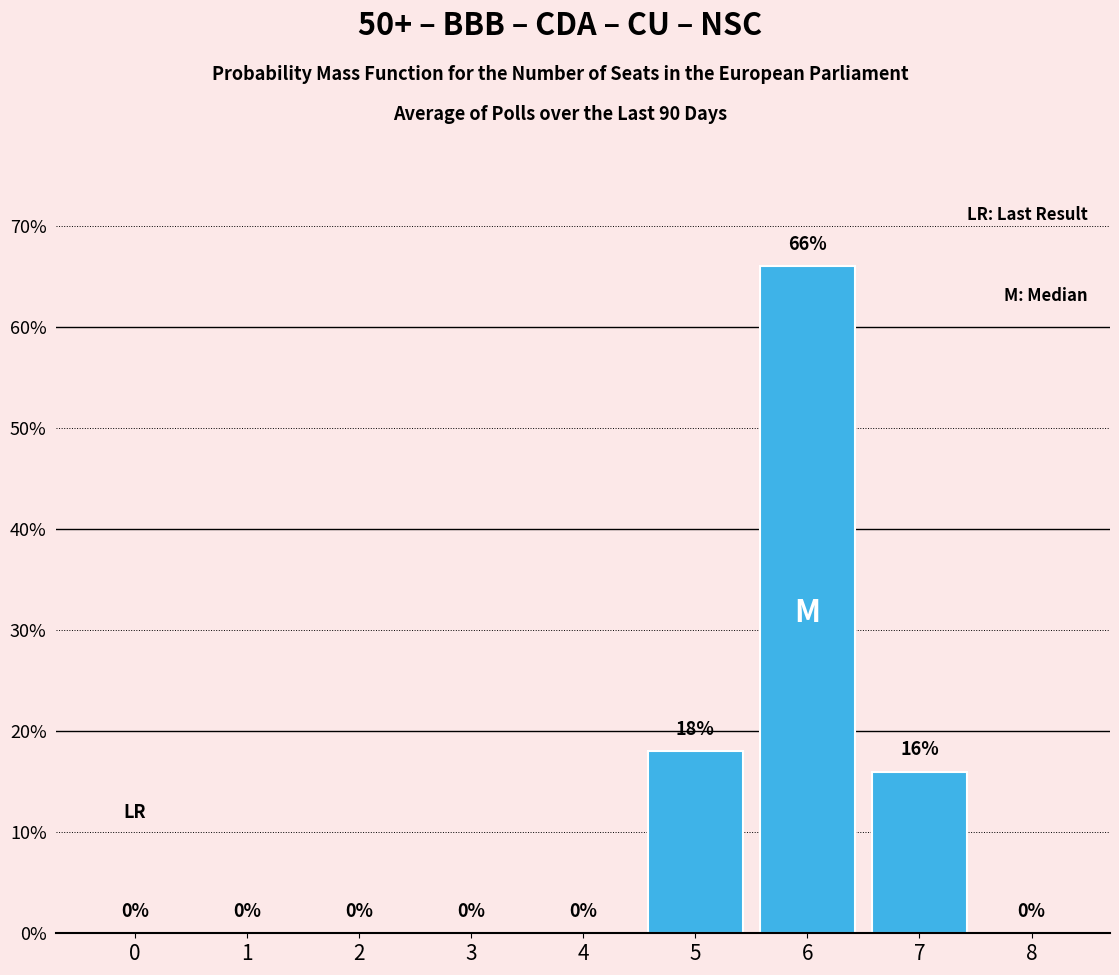

Reading left to right, transcribe all the data shown in this chart.

0=0	1=0	2=0	3=0	4=0	5=18	6=66	7=16	8=0